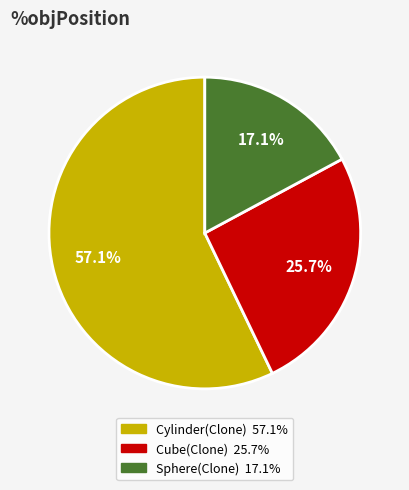

The Cube(Clone) slice represents 36% of the pie. True or false?

False